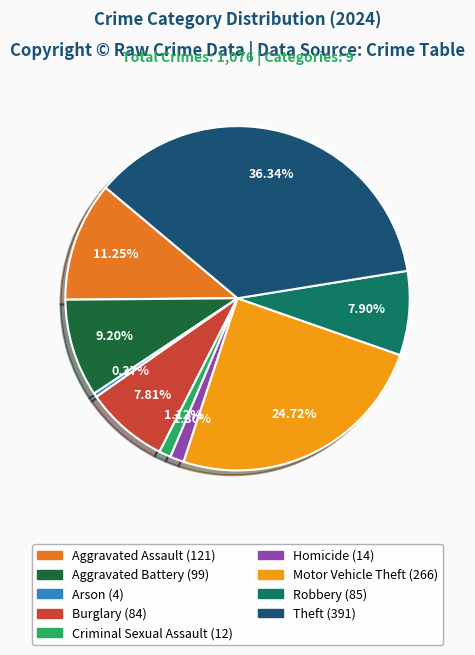

Does any single category account for the majority?

No